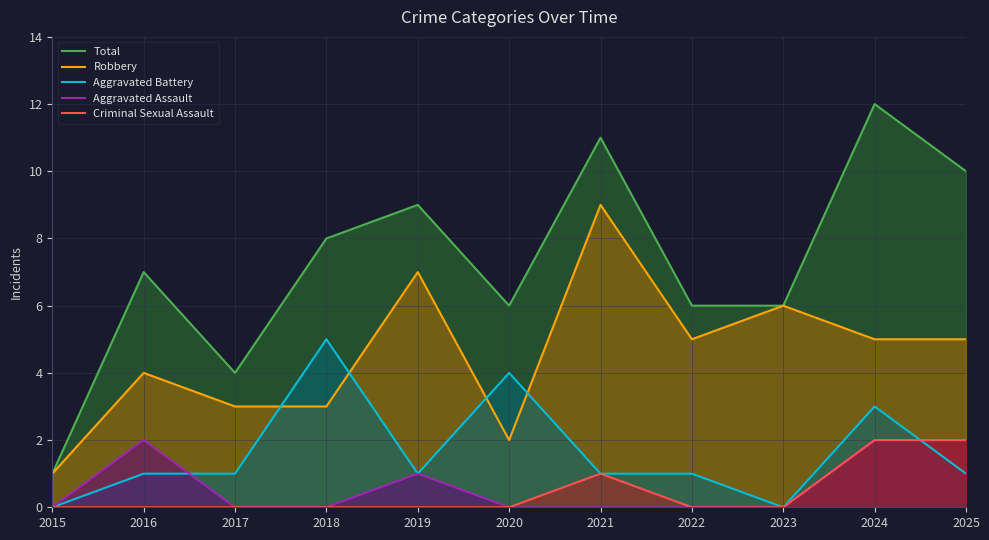

How many series are shown in this chart?

5